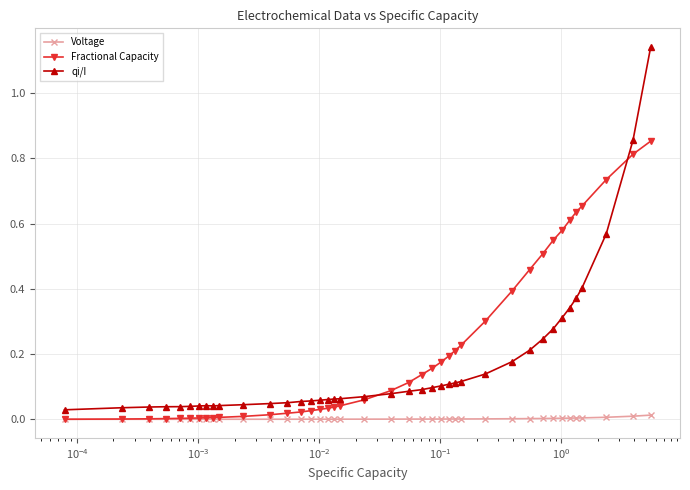

True or false: Voltage and qi/I cross at least once.

False